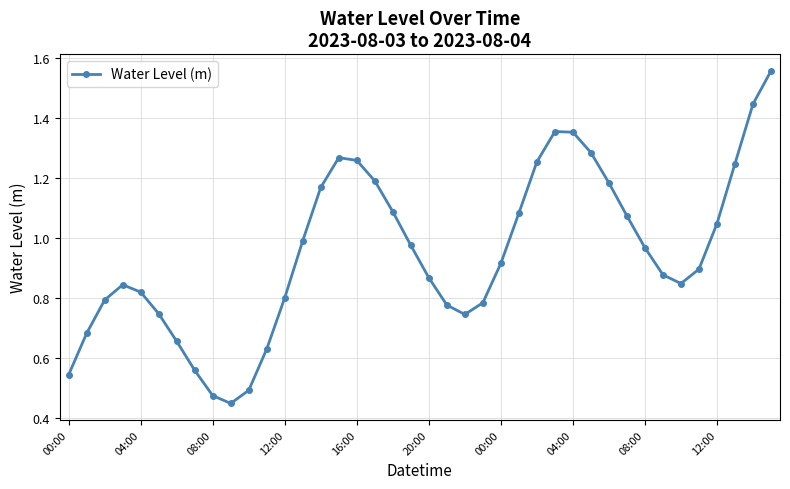

What is the sum of all values?

38.0